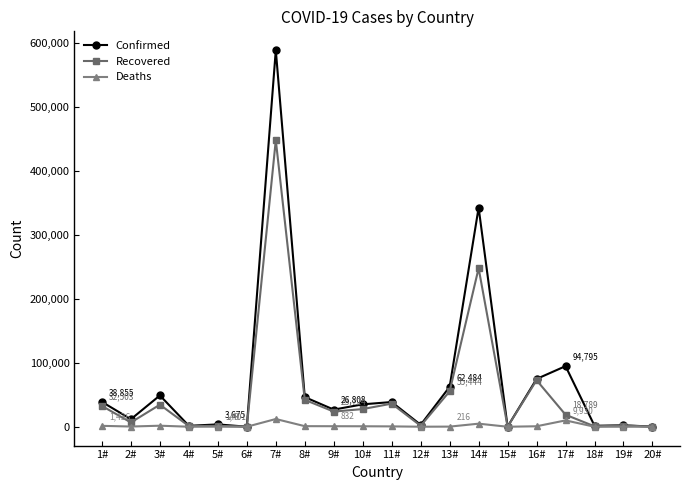

What is the sum of all Deaths values?

34692